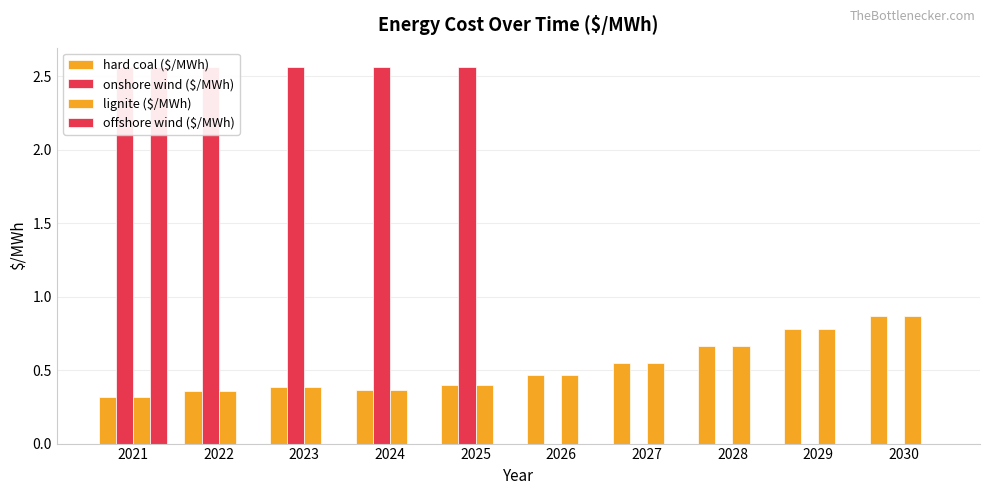

Rank the categories by onshore wind ($/MWh) value from highest to lowest.

2021, 2022, 2023, 2024, 2025, 2026, 2027, 2028, 2029, 2030